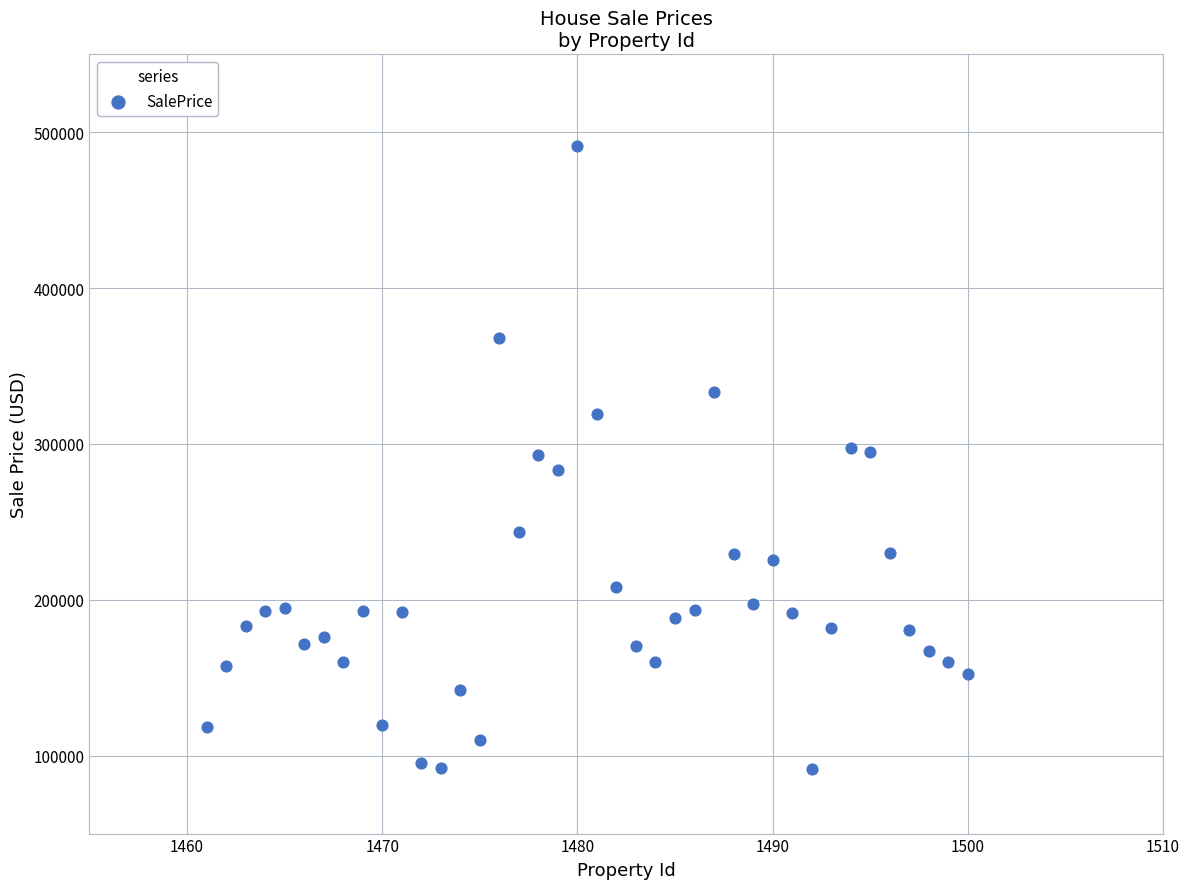

What is the range of X values (max minus min)?

39.0